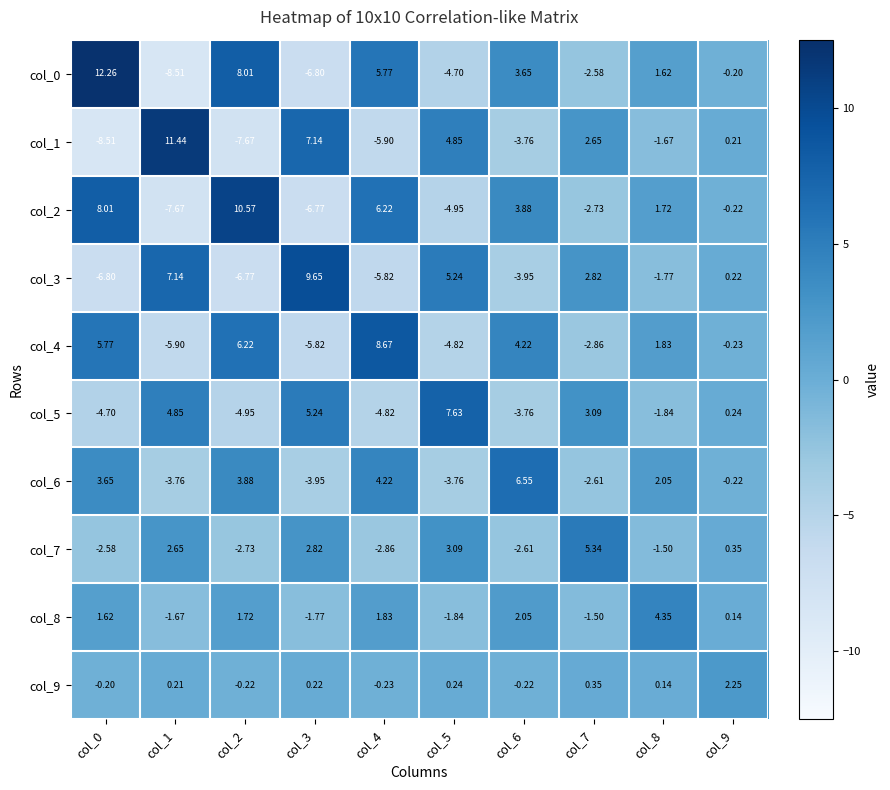

At which category is the sum across all series the highest?

col_0